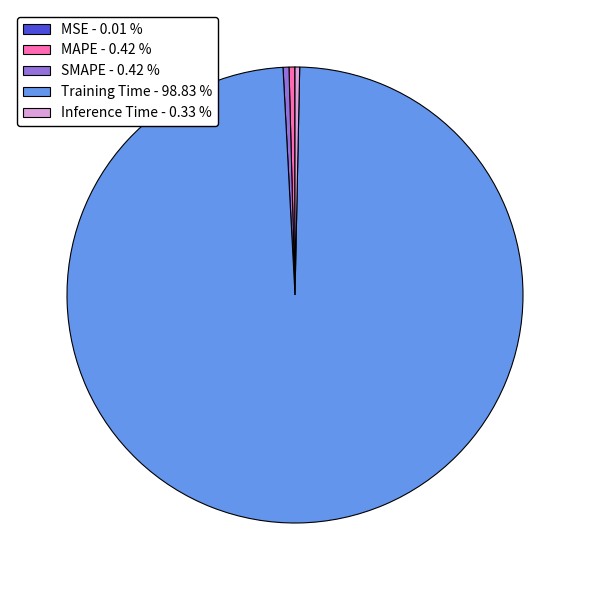

Is the sum of Inference Time - 0.33 % and MAPE - 0.42 % greater than half?

No